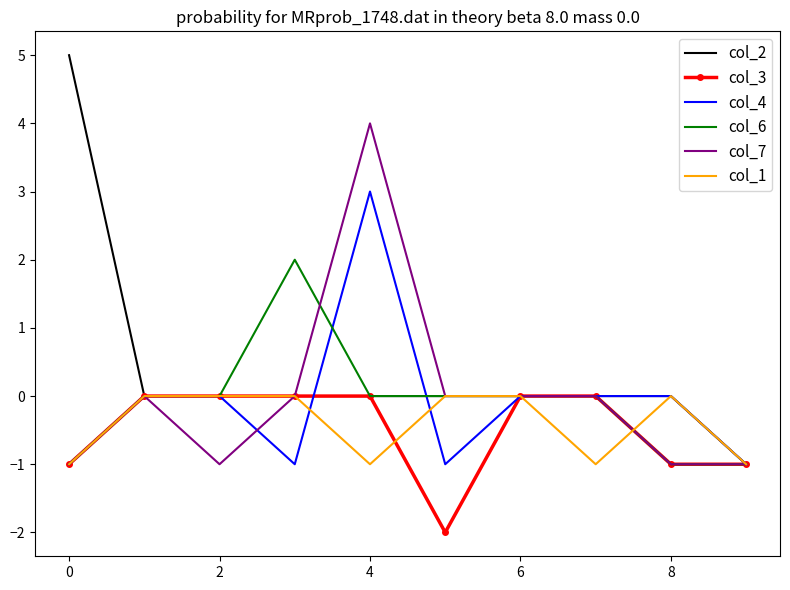

Which series has the largest range (max minus min)?

col_2